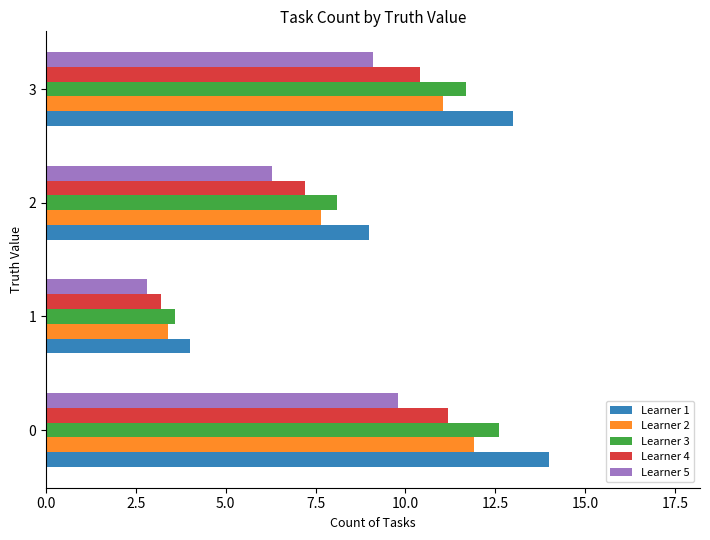

What are all the series names shown in the legend?

Learner 1, Learner 2, Learner 3, Learner 4, Learner 5